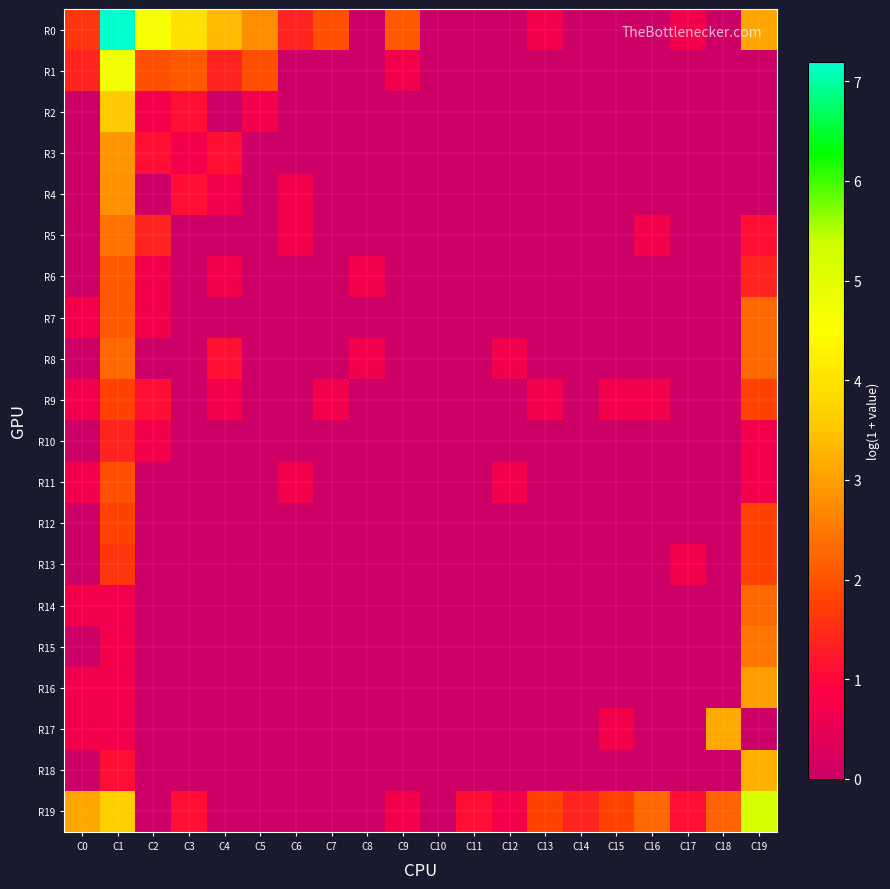

At which category is the sum across all series the highest?

C1